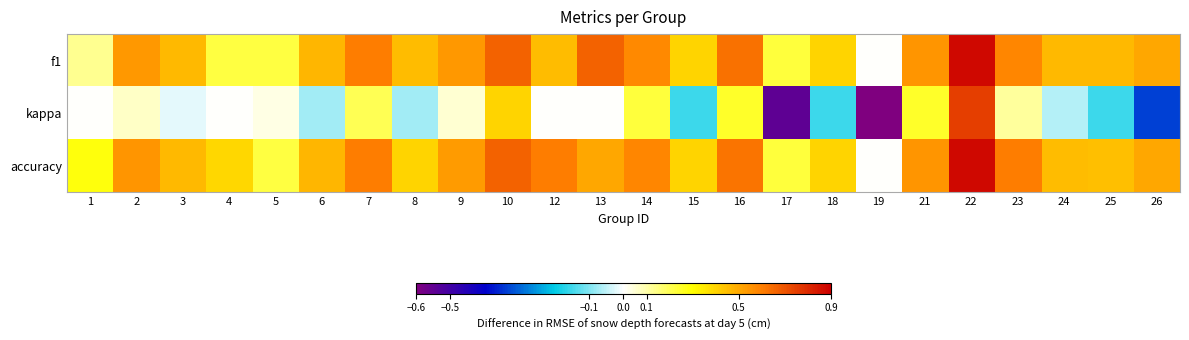

Which has a higher value, 23 or 19?

23